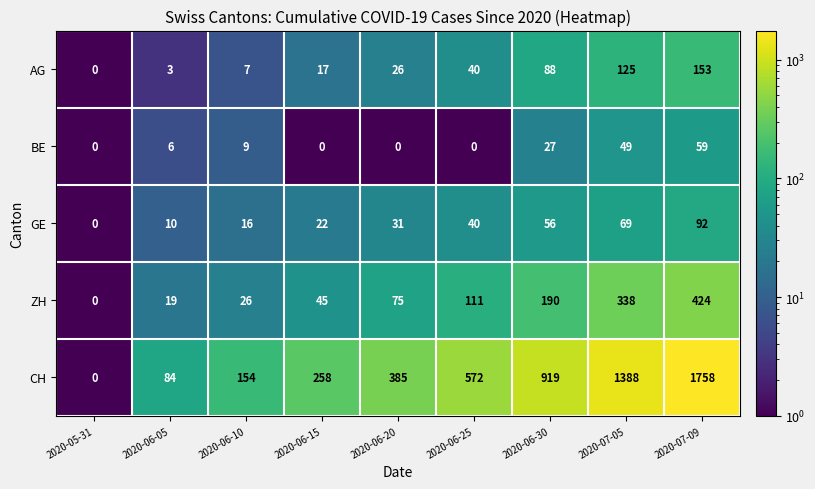

Which series has the widest spread of values?

CH